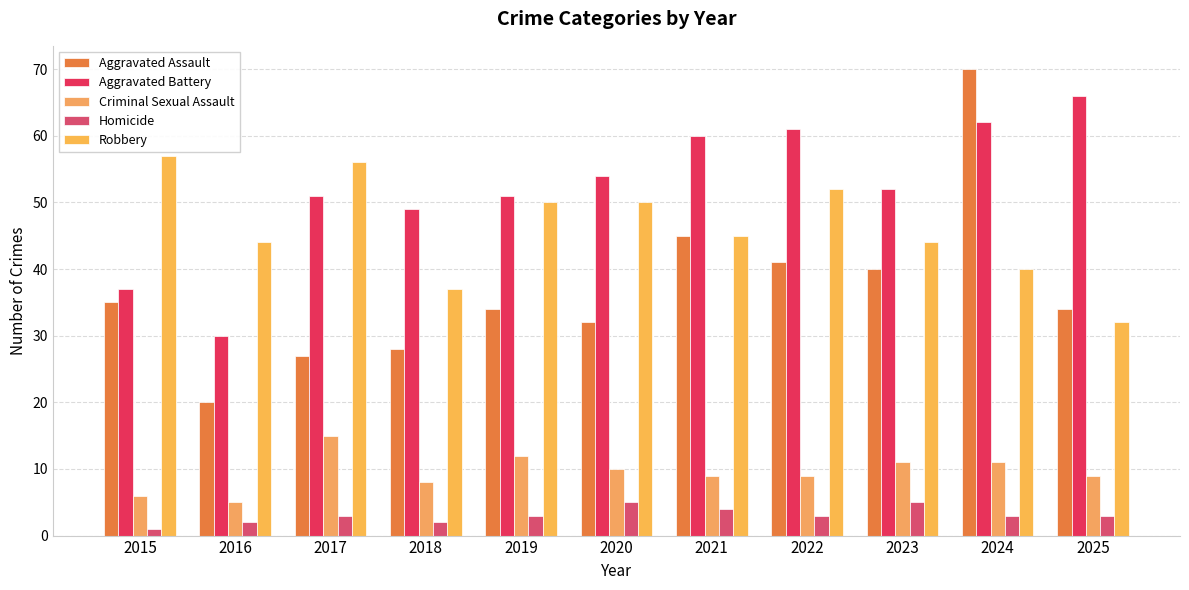

What is the sum of all Criminal Sexual Assault values?

105